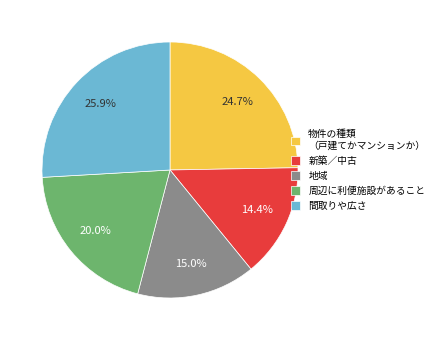

Which slice is the largest?

間取りや広さ